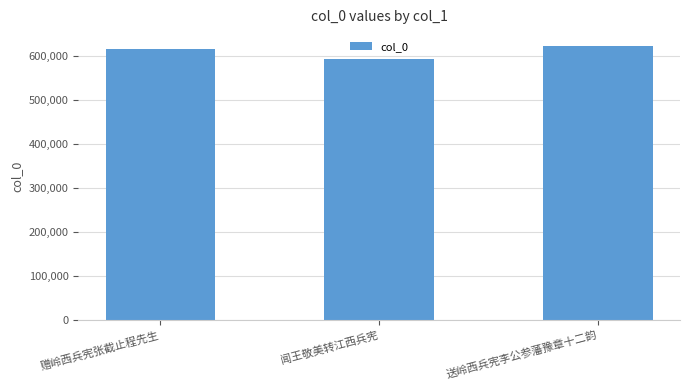

Reading left to right, list all the values displayed in this chart.

赠岭西兵宪张截止程先生=616011	闻王敬美转江西兵宪=593837	送岭西兵宪李公参藩豫章十二韵=624086